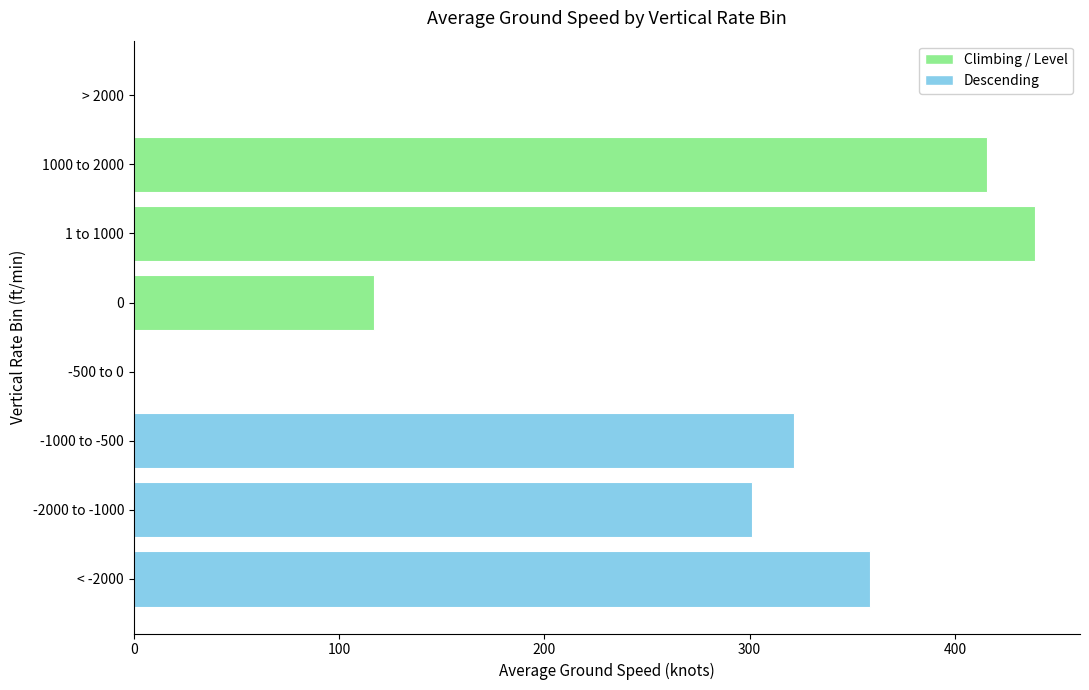

Where is the data nearest to the value 219?

-2000 to -1000